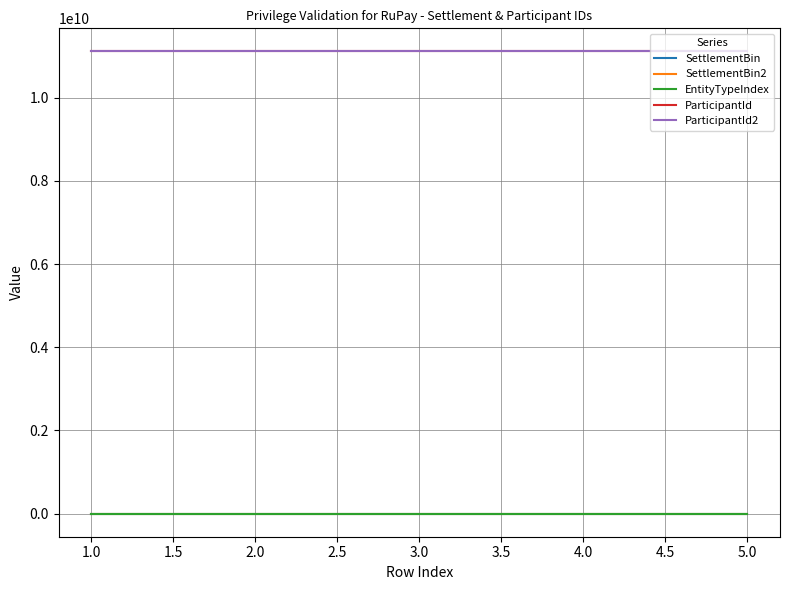

Reading right to left, list all the values displayed in this chart.

SettlementBin: 123459	123459	123456	123456	123459
SettlementBin2: 123460	123460	123461	123461	123460
EntityTypeIndex: 1	1	1	1	1
ParticipantId: 11111111111	11111111111	11111111111	11111111111	11111111111
ParticipantId2: 11111111111	11111111111	11111111111	11111111111	11111111111